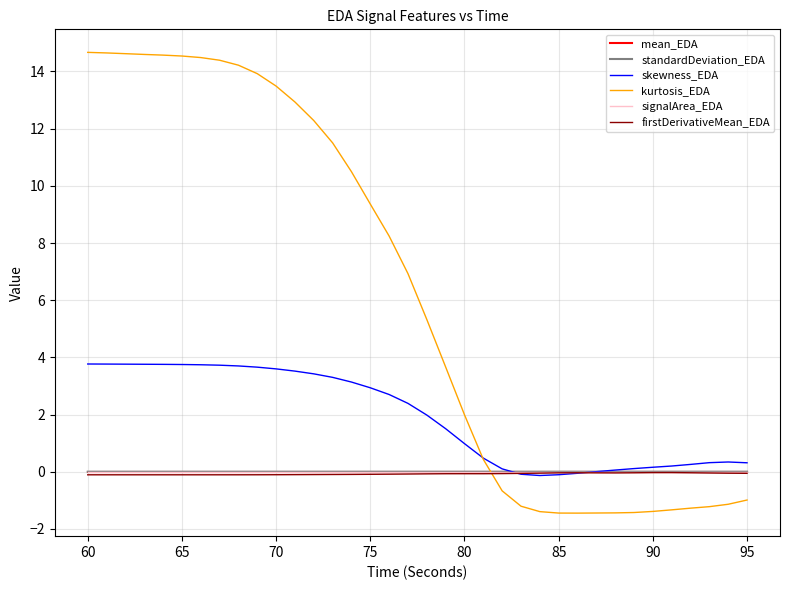

How many times do kurtosis_EDA and mean_EDA cross each other?

1